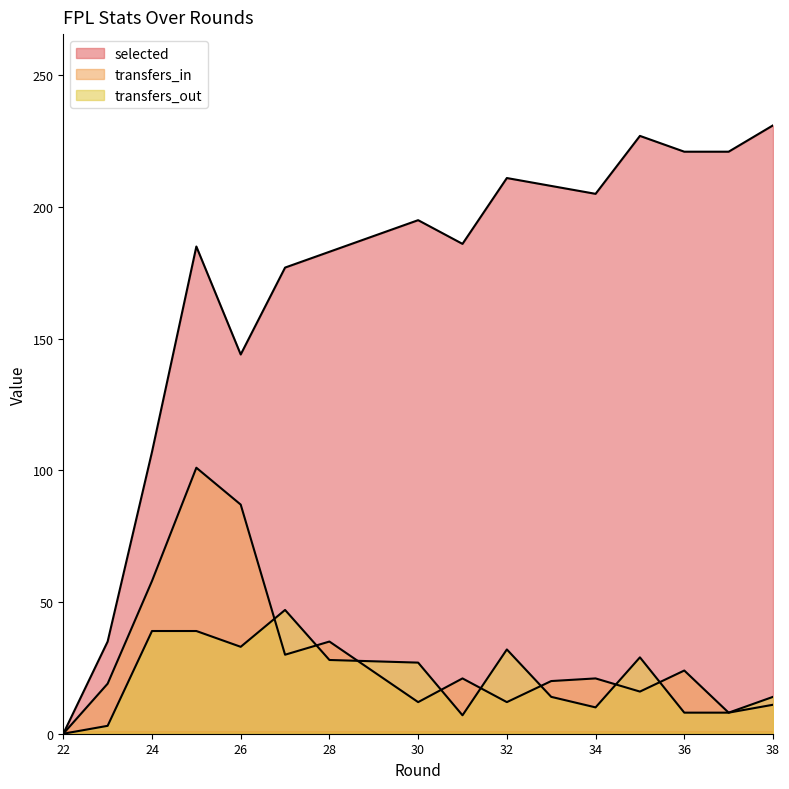

Between 23 and 33, which is larger?

33